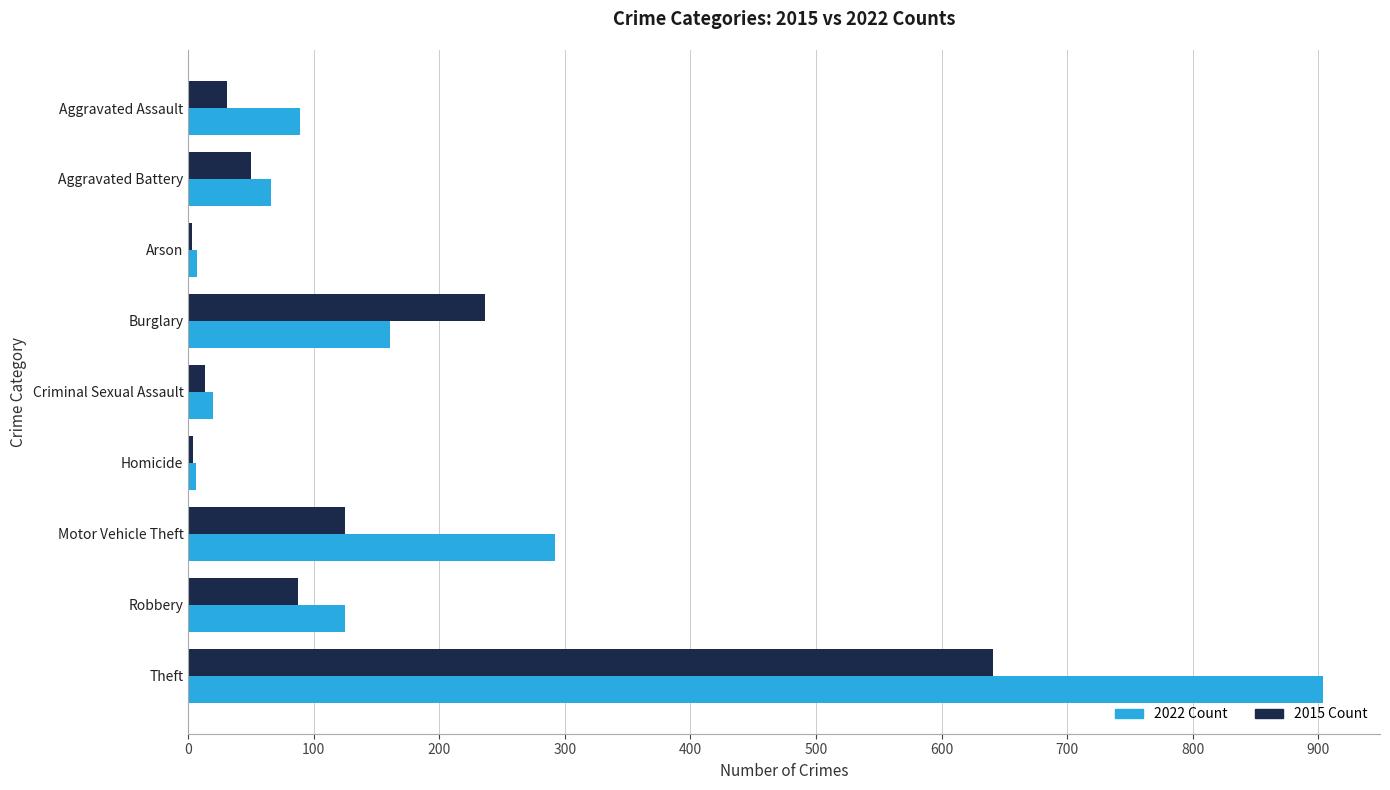

What is the spread (max minus min) of values at Aggravated Assault?

58